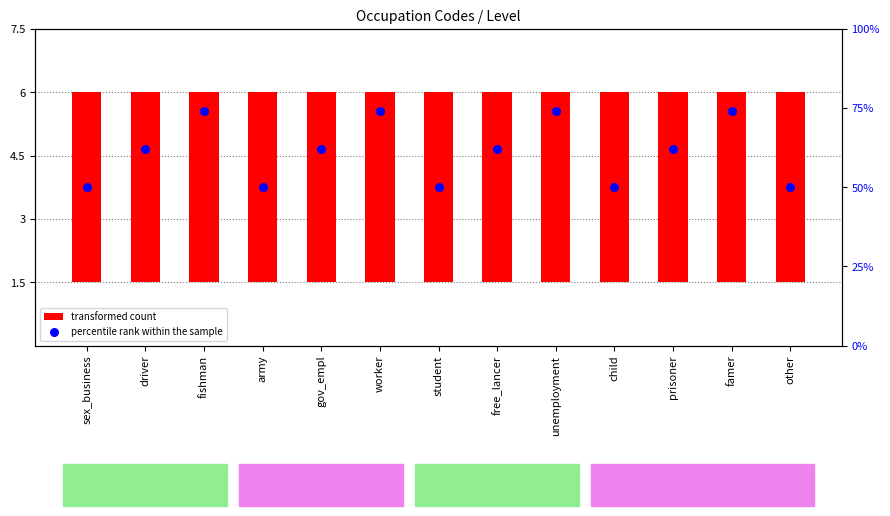

Which series reaches the maximum Y coordinate?

percentile rank within the sample